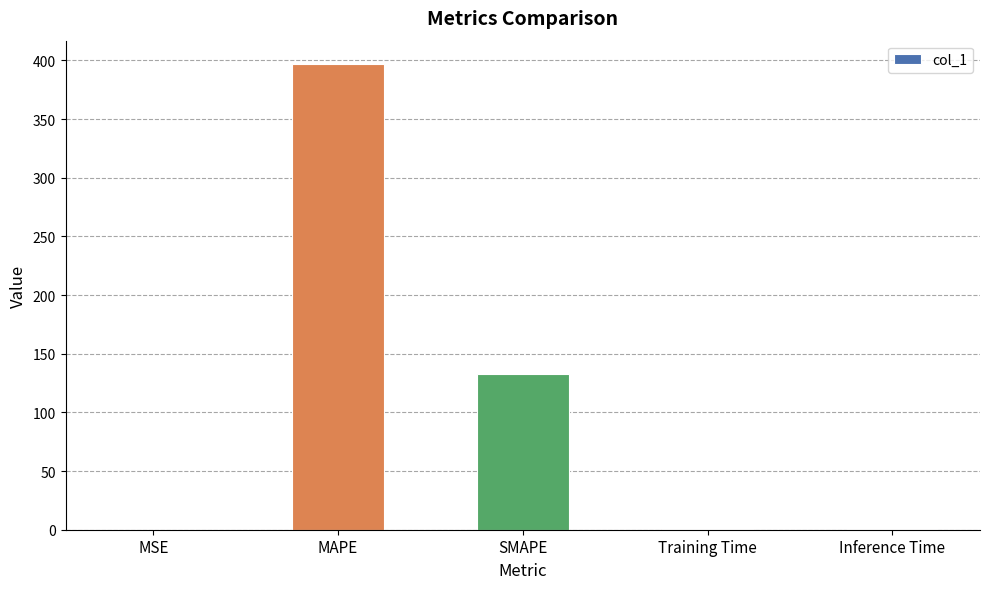

True or false: the data shows 0.0 at MSE.

True